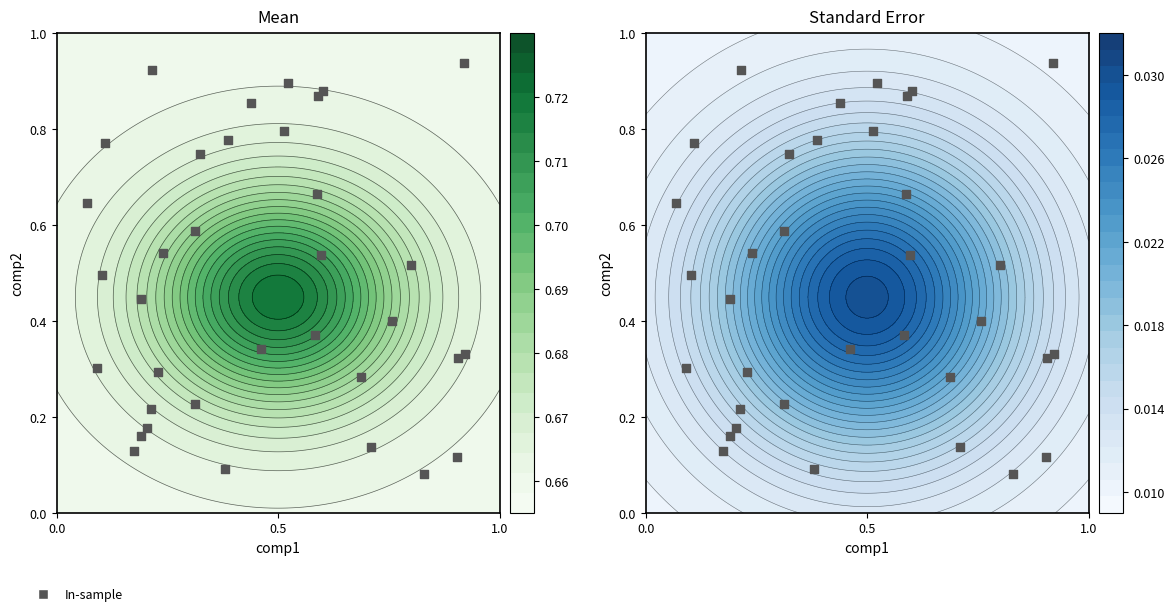

Reading left to right, transcribe all the data shown in this chart.

0.8	0.3	0.1	0.7	0.4	0.2	0.5	0.1	0.9	0.3	0.6	0.3	0.5	0.5	0.2	0.9	0.7	0.9	0.9	0.6	0.9	0.1	0.2	0.1	0.3	0.4	0.3	0.8	0.4	0.3	0.5	0.2	0.8	0.1	0.9